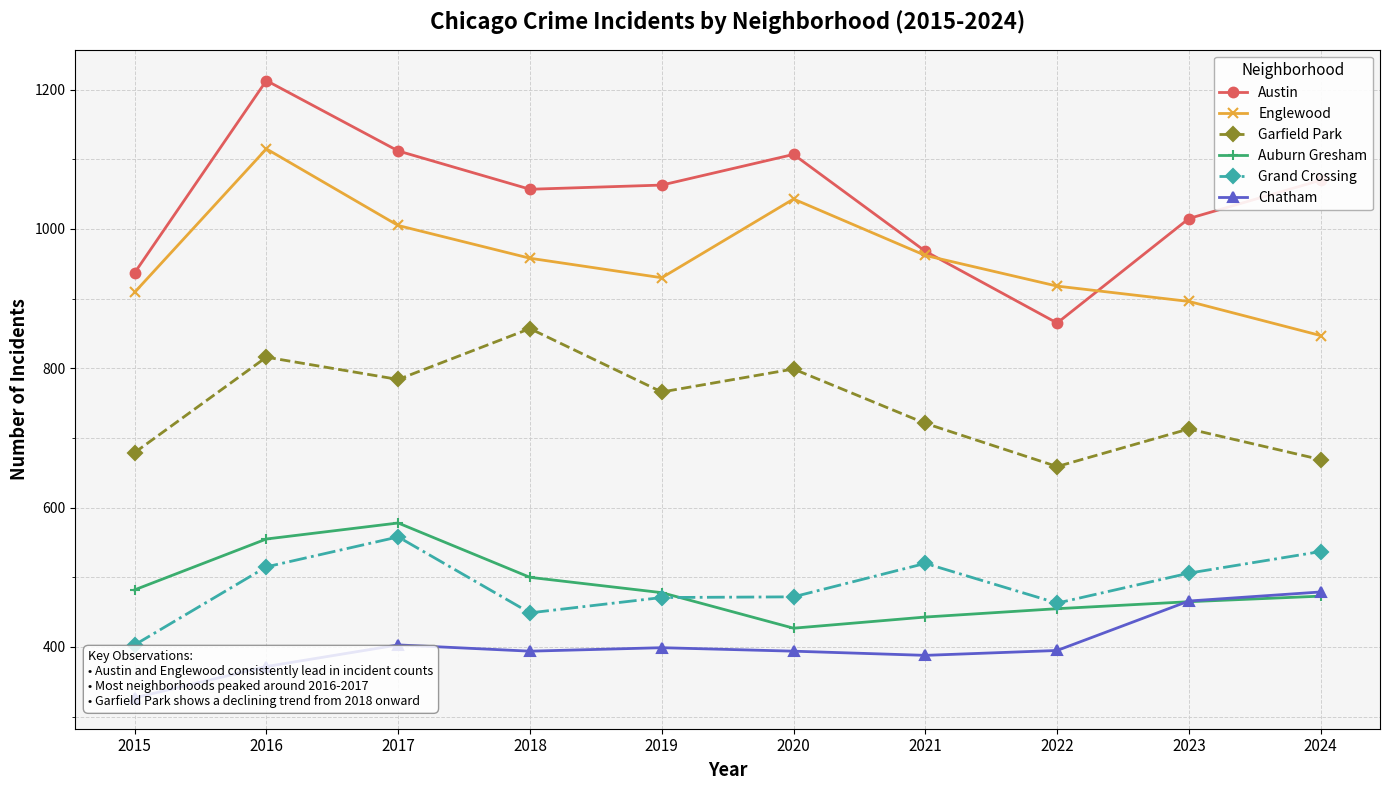

Reading left to right, extract all data points from this chart.

Austin: 937	1213	1112	1057	1063	1107	968	865	1015	1070
Englewood: 909	1115	1005	958	930	1043	962	918	896	847
Garfield Park: 679	816	784	857	766	799	721	659	713	669
Auburn Gresham: 482	555	578	500	478	427	443	455	465	473
Grand Crossing: 403	515	558	449	471	472	520	463	506	537
Chatham: 327	372	403	394	399	394	388	395	466	479